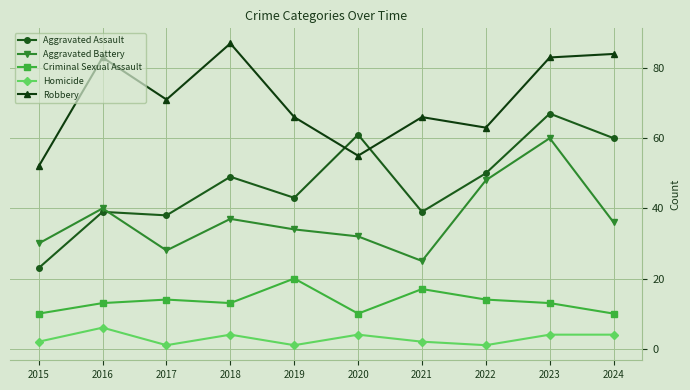

What is the total value across all series at 2024?

194